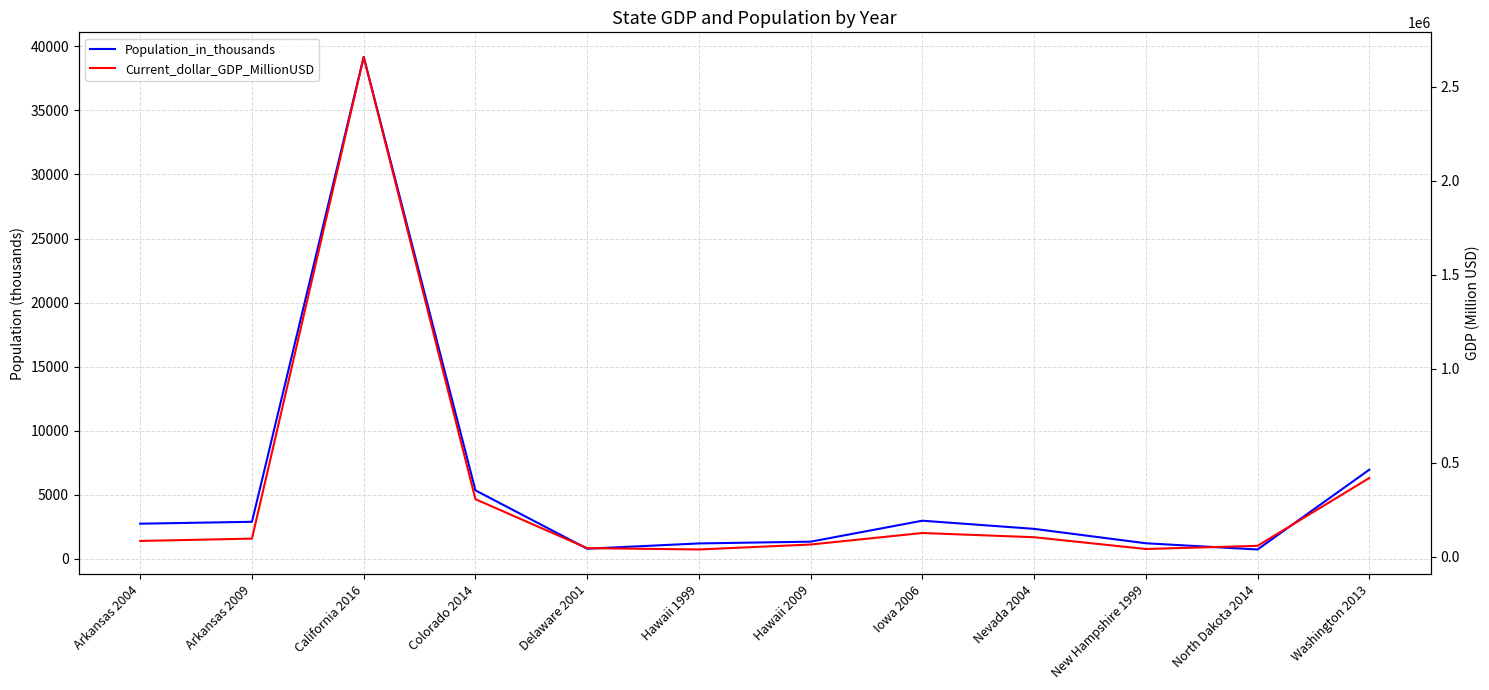

What are all the series names shown in the legend?

Population_in_thousands, Current_dollar_GDP_MillionUSD